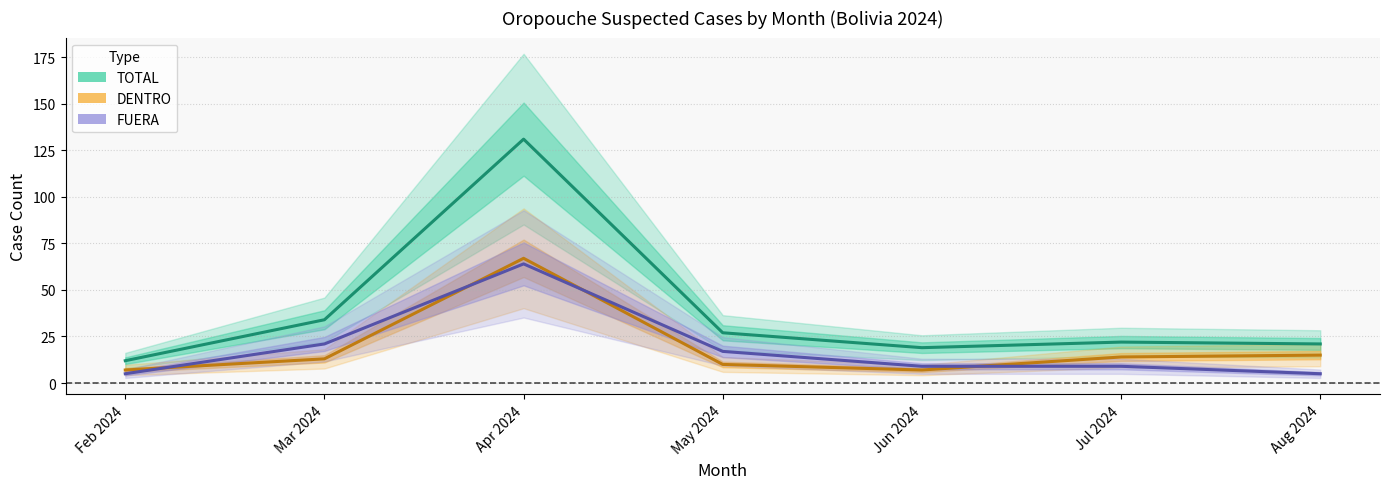

What is the difference between the maximum and minimum values in the DENTRO series?

60